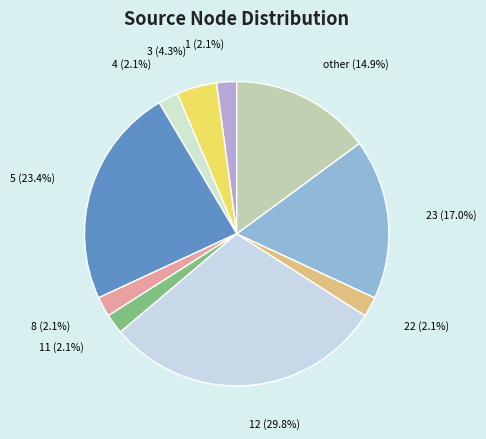

Approximately how many times larger is the value at 1 compared to 22?

1.0